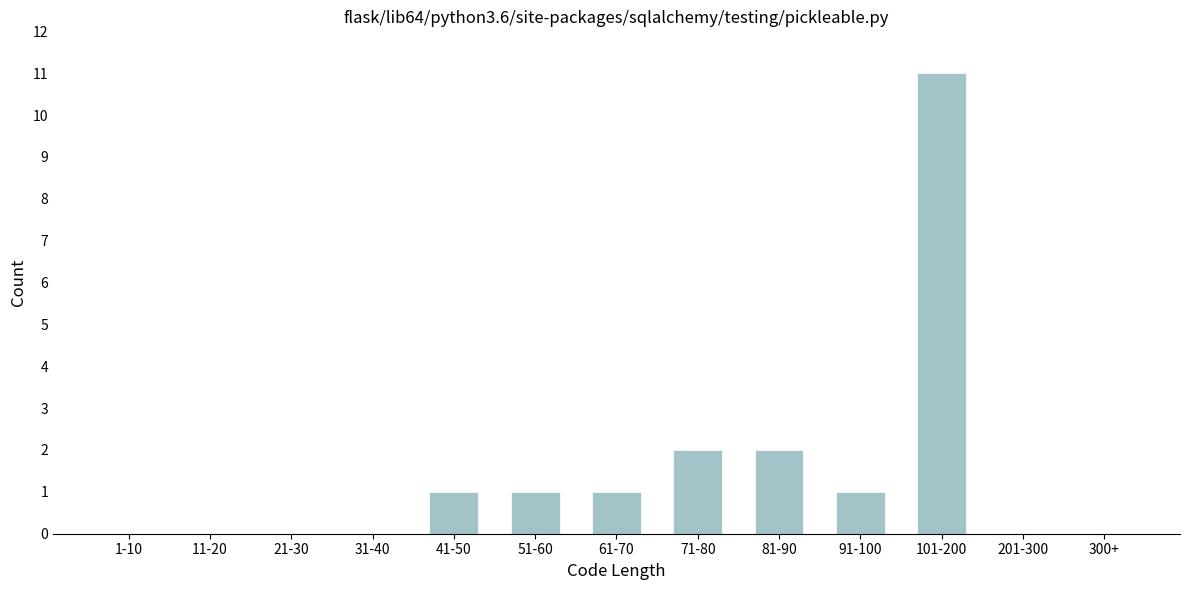

Reading right to left, extract all data points from this chart.

300+=0	201-300=0	101-200=11	91-100=1	81-90=2	71-80=2	61-70=1	51-60=1	41-50=1	31-40=0	21-30=0	11-20=0	1-10=0